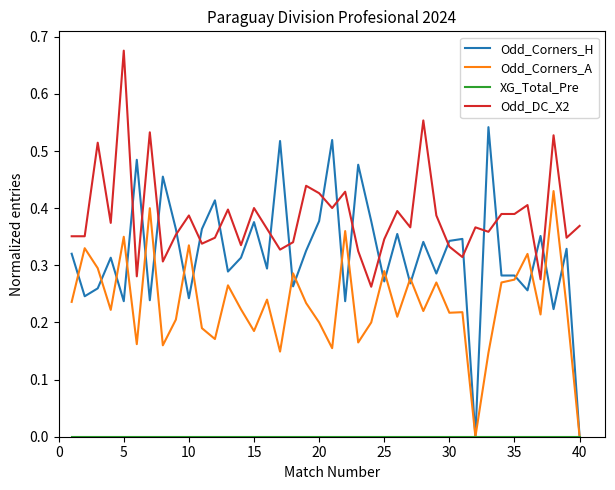

Which series has the widest spread of values?

Odd_Corners_H